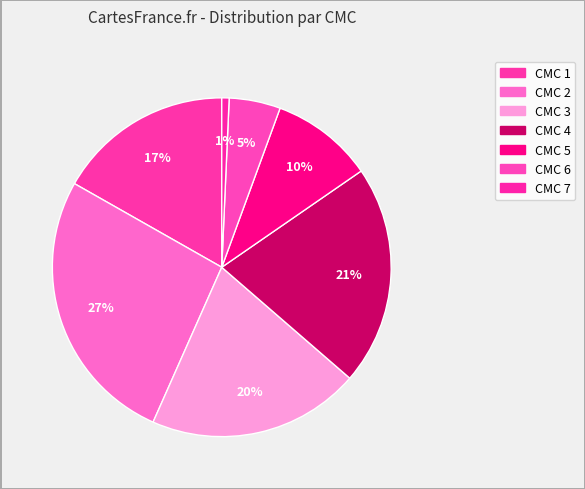

What is the smallest slice in the pie chart?

CMC 7